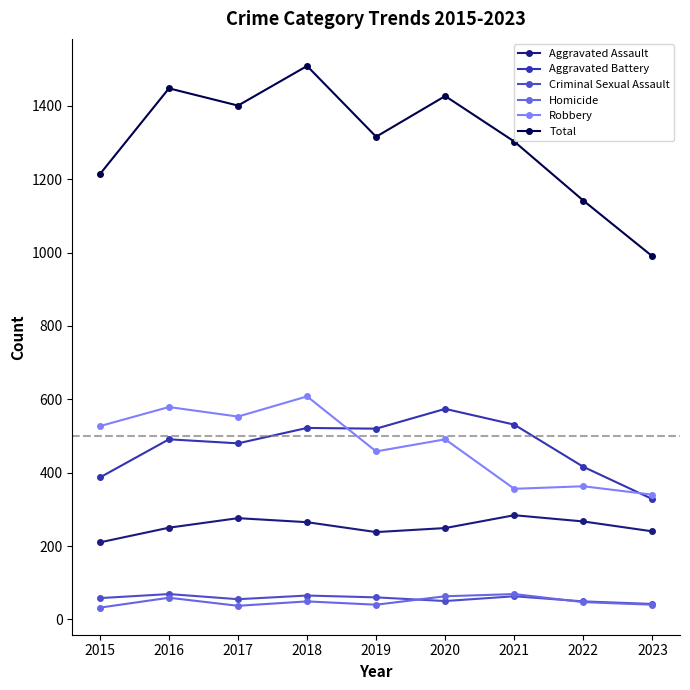

What is the value of the Aggravated Battery point at the 8th from the left?

416